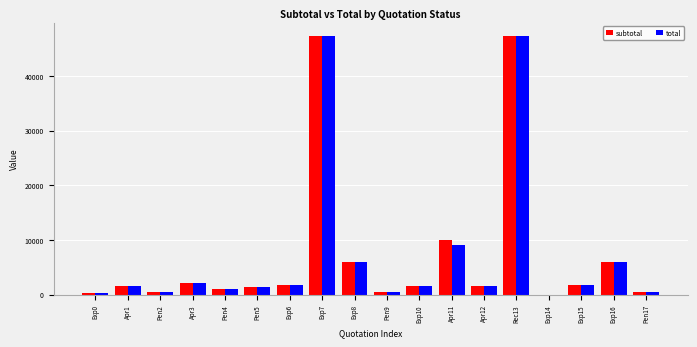

At which label is subtotal closest to 23685?

Apr11